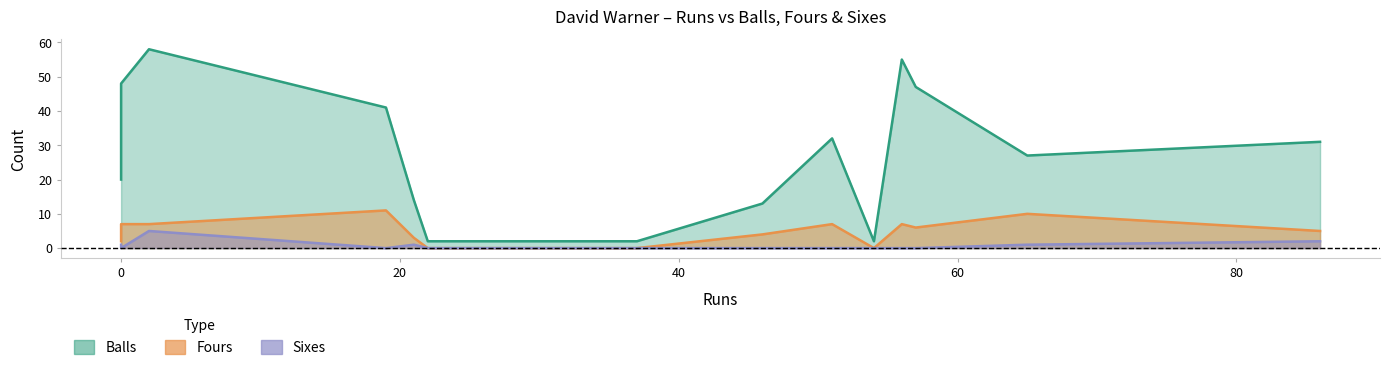

Reading left to right, list all the values displayed in this chart.

balls: 56=55	51=32	46=13	57=47	54=2	65=27	37=2	86=31	22=2	21=14	19=41	2=58	0=20	0=48
fours: 56=7	51=7	46=4	57=6	54=0	65=10	37=0	86=5	22=0	21=3	19=11	2=7	0=2	0=7
sixes: 56=0	51=0	46=0	57=0	54=0	65=1	37=0	86=2	22=0	21=1	19=0	2=5	0=1	0=0